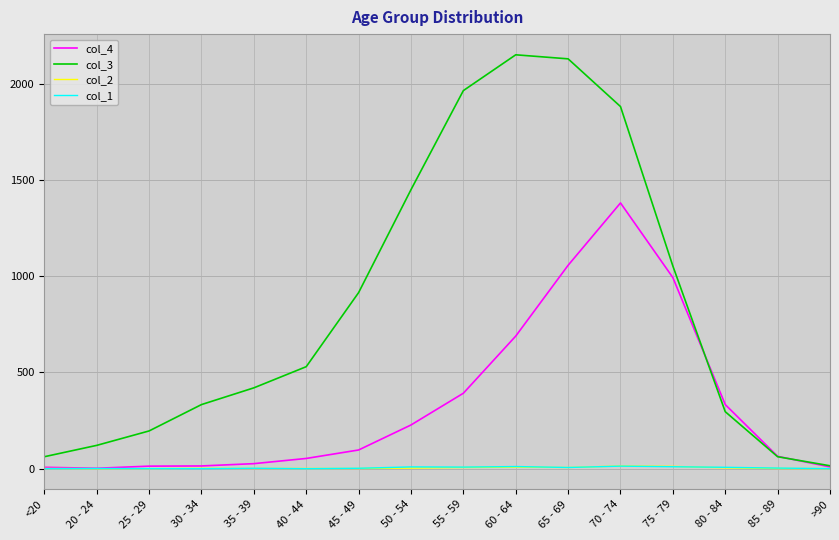

True or false: col_4 has a value of 230 at 80 - 84.

False